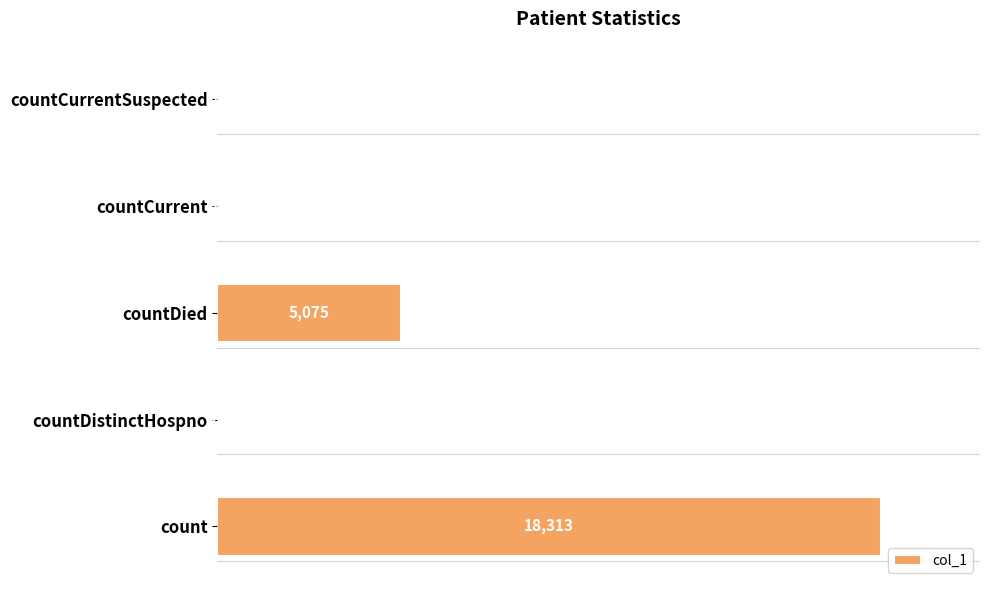

Where is the data nearest to the value 9156?

countDied